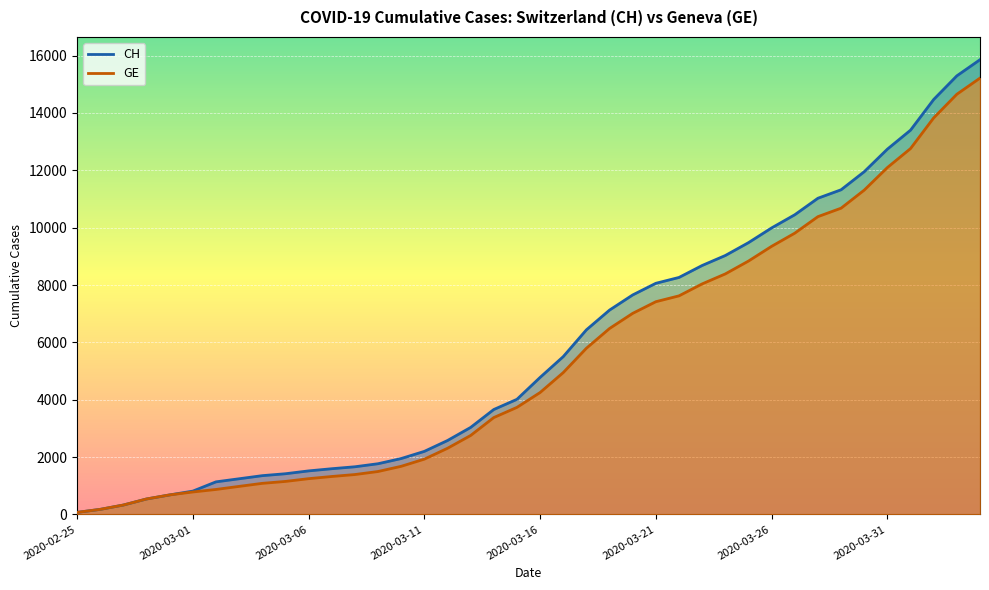

True or false: CH and GE cross at least once.

False